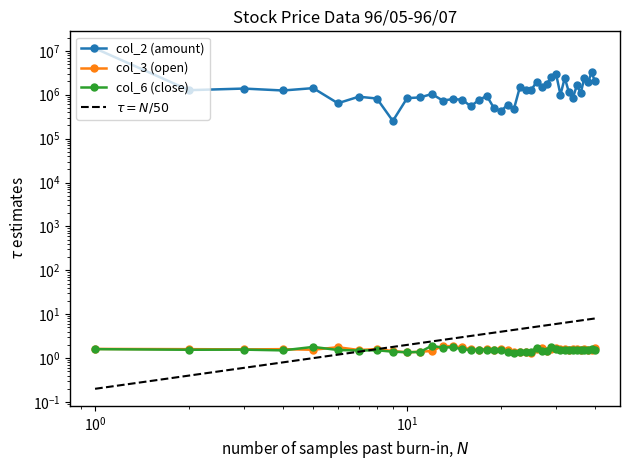

How many lines are shown in the chart?

4